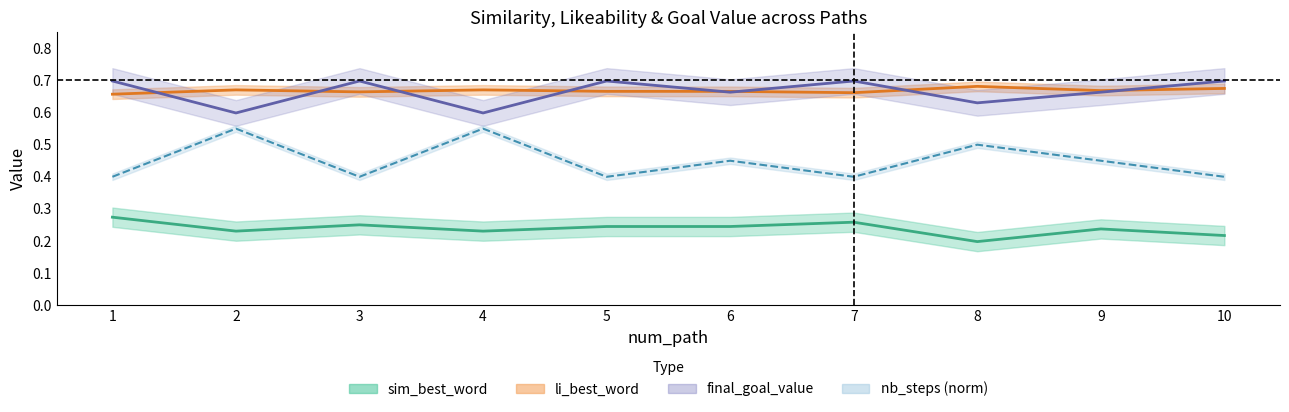

How many final_goal_value values are between 0 and 1?

10